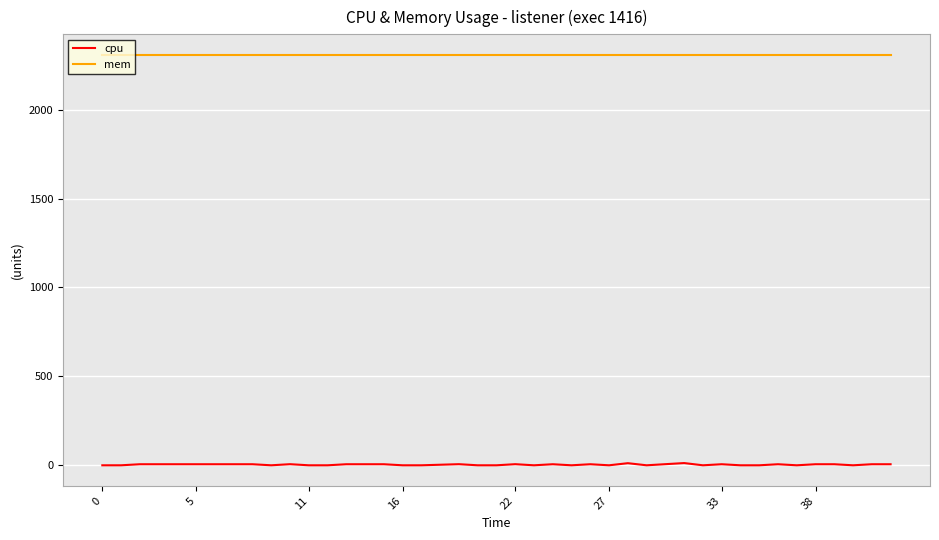

Rank the series by their maximum value, from lowest to highest.

cpu, mem